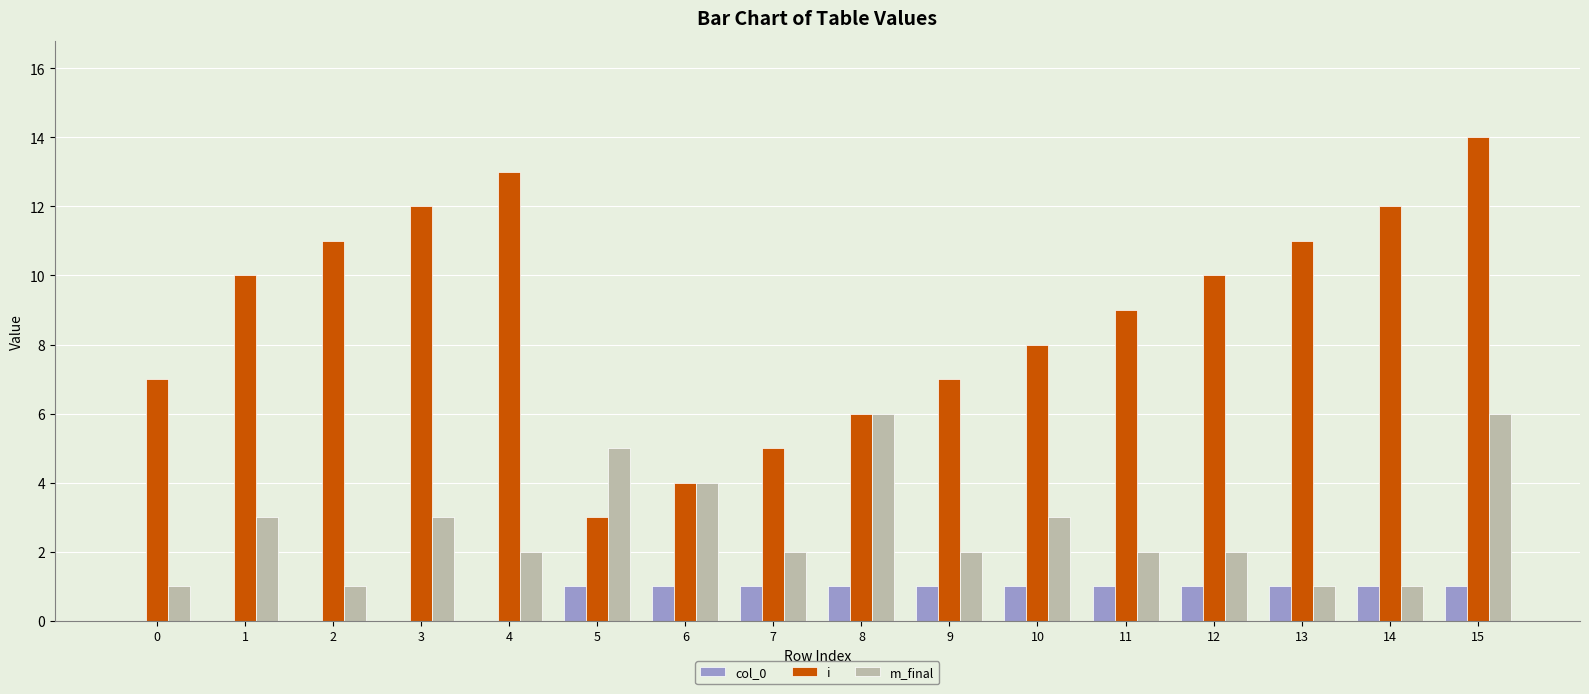

Is the value of i at 3 greater than the value of col_0 at 12?

Yes